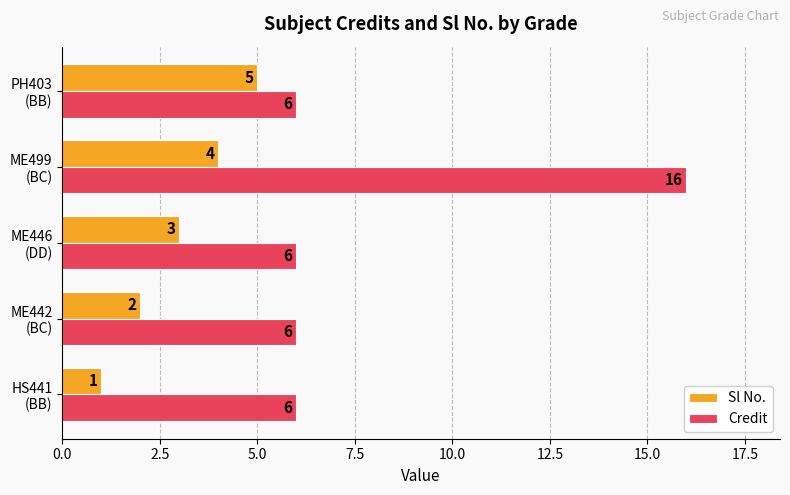

How many Sl No. values are between 2 and 4?

3